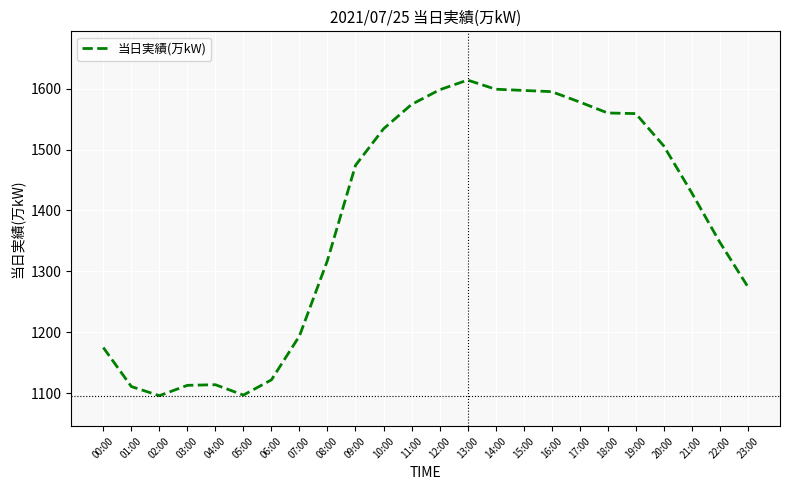

Which label corresponds to the largest value in the chart?

13:00